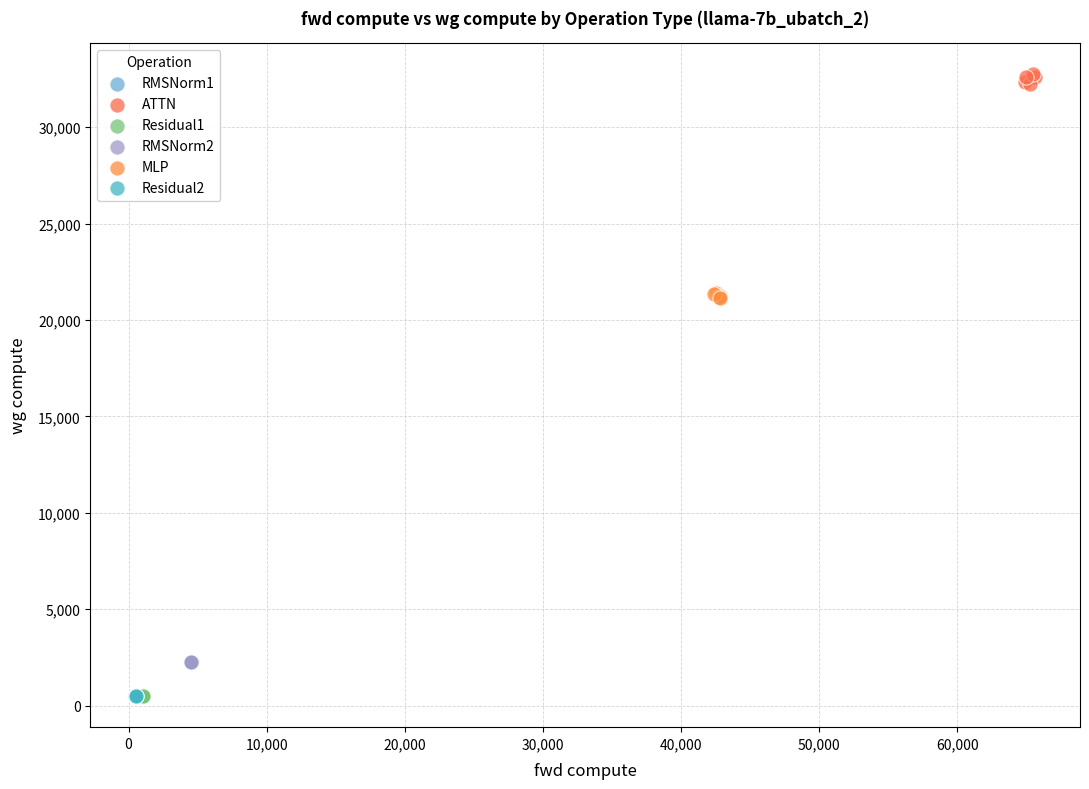

Which series contains the highest Y value?

ATTN